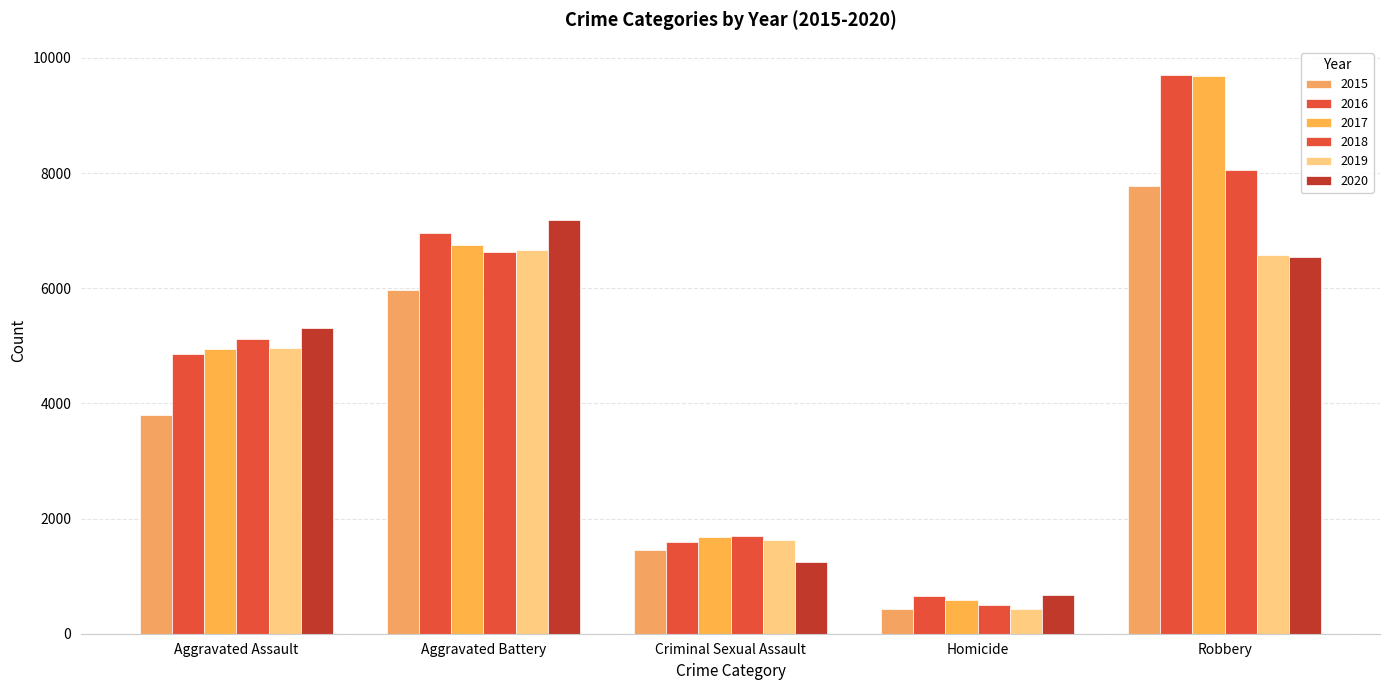

Reading left to right, list all the values displayed in this chart.

2015: Aggravated Assault=3796	Aggravated Battery=5975	Criminal Sexual Assault=1450	Homicide=424	Robbery=7780
2016: Aggravated Assault=4862	Aggravated Battery=6956	Criminal Sexual Assault=1590	Homicide=648	Robbery=9708
2017: Aggravated Assault=4942	Aggravated Battery=6743	Criminal Sexual Assault=1677	Homicide=593	Robbery=9680
2018: Aggravated Assault=5112	Aggravated Battery=6622	Criminal Sexual Assault=1695	Homicide=499	Robbery=8048
2019: Aggravated Assault=4969	Aggravated Battery=6662	Criminal Sexual Assault=1628	Homicide=432	Robbery=6585
2020: Aggravated Assault=5317	Aggravated Battery=7187	Criminal Sexual Assault=1252	Homicide=669	Robbery=6535